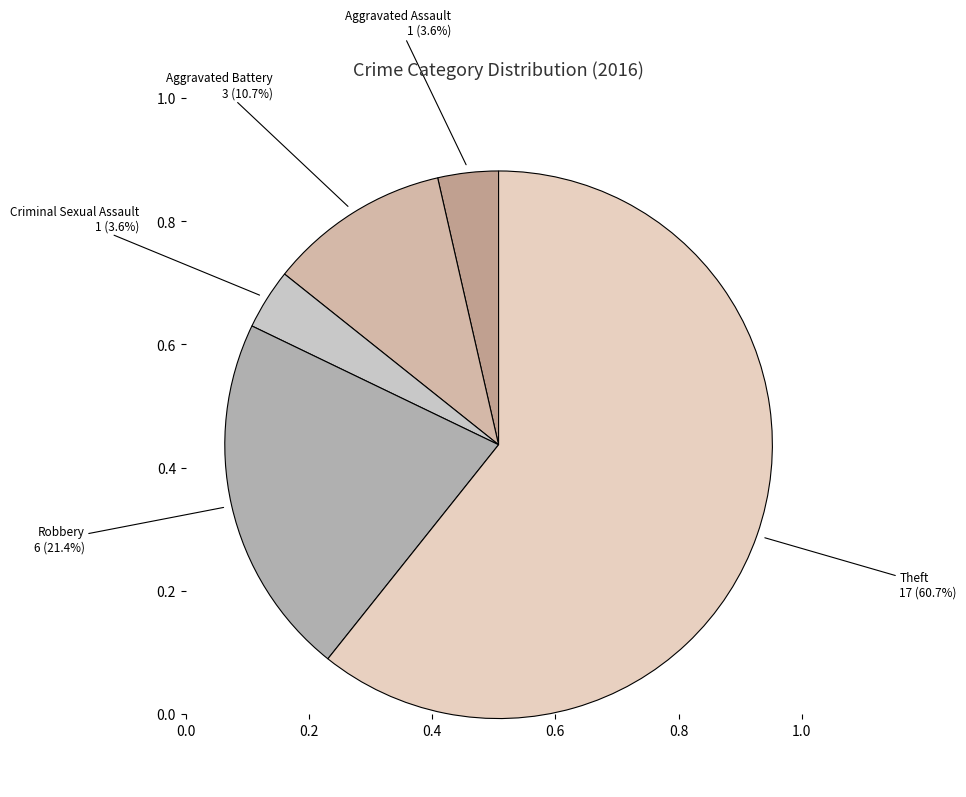

To the nearest percent, what is the combined percentage of Robbery and Aggravated Assault?

25%